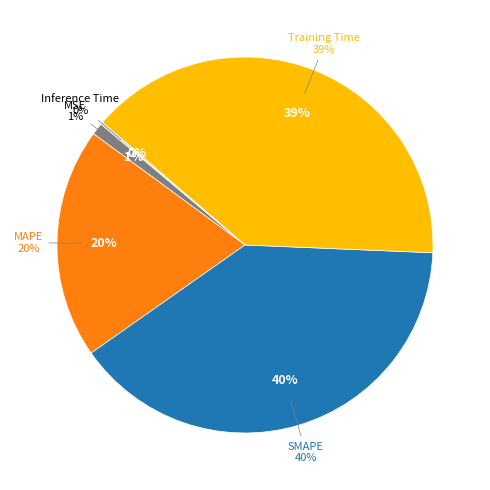

To the nearest percent, what is the combined percentage of Inference Time and SMAPE?

40%